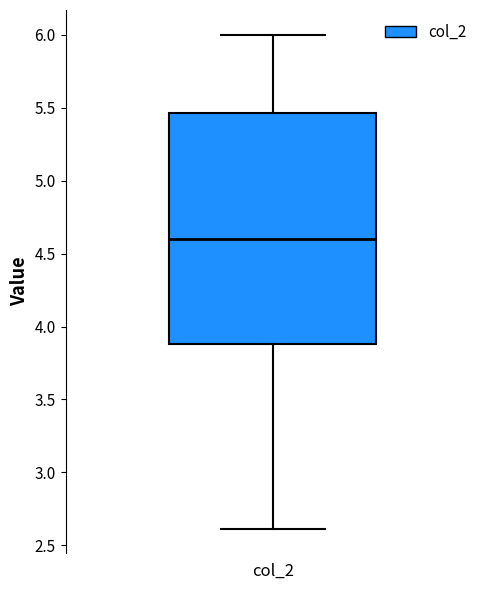

Transcribe this box plot: give where the median line is, the range the box spans, and where the two whiskers end, as read against the y-axis. The values are not printed on the chart, so give them approximately, as read against the axis.

median 4.60, box 3.90 to 5.45, whiskers 2.60 to 6.00